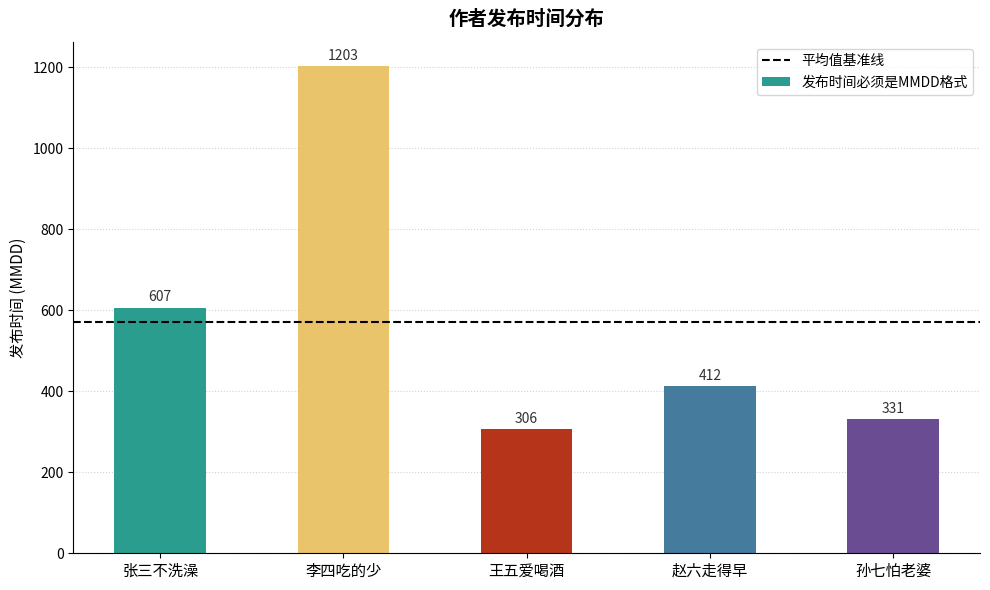

At which category does the chart reach its minimum across all series?

王五爱喝酒